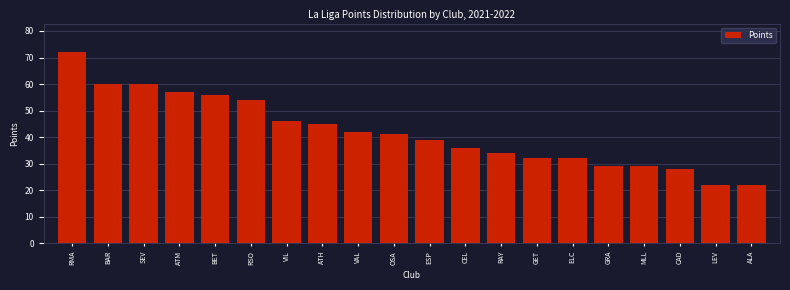

Reading left to right, transcribe all the data shown in this chart.

72	60	60	57	56	54	46	45	42	41	39	36	34	32	32	29	29	28	22	22